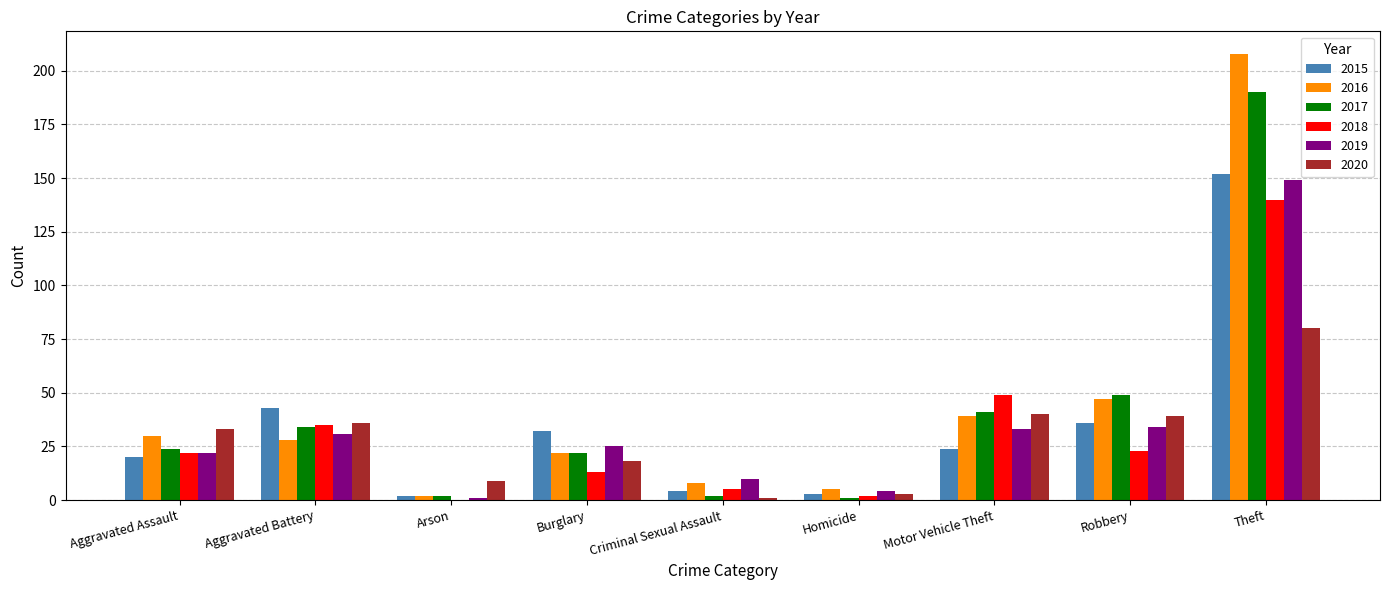

At which label is 2016 closest to 105?

Robbery